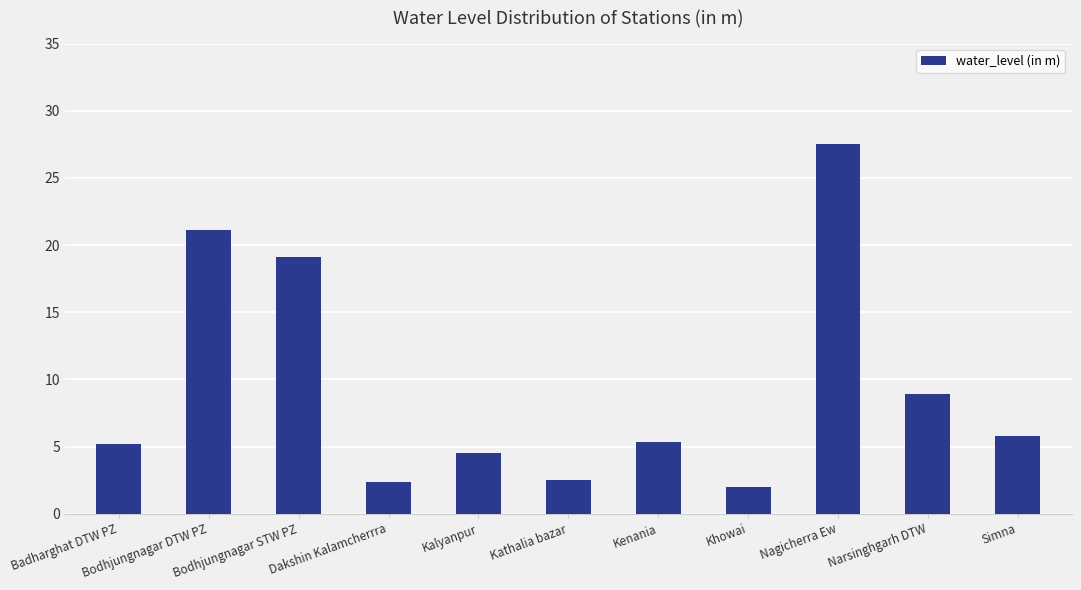

Which label corresponds to the largest value in the chart?

Nagicherra Ew